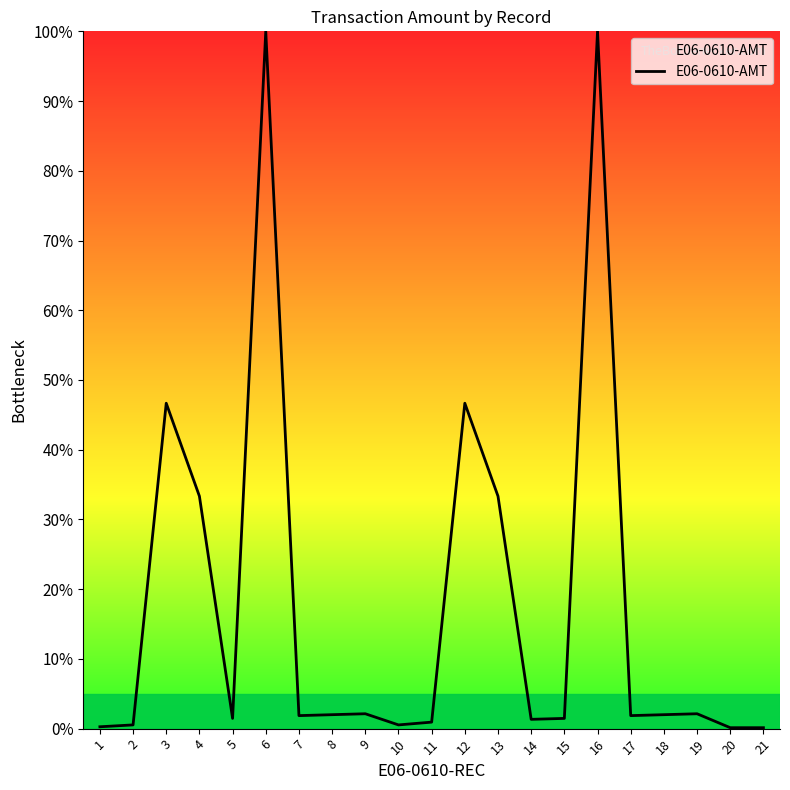

What is the difference between the maximum and minimum values?

99.9